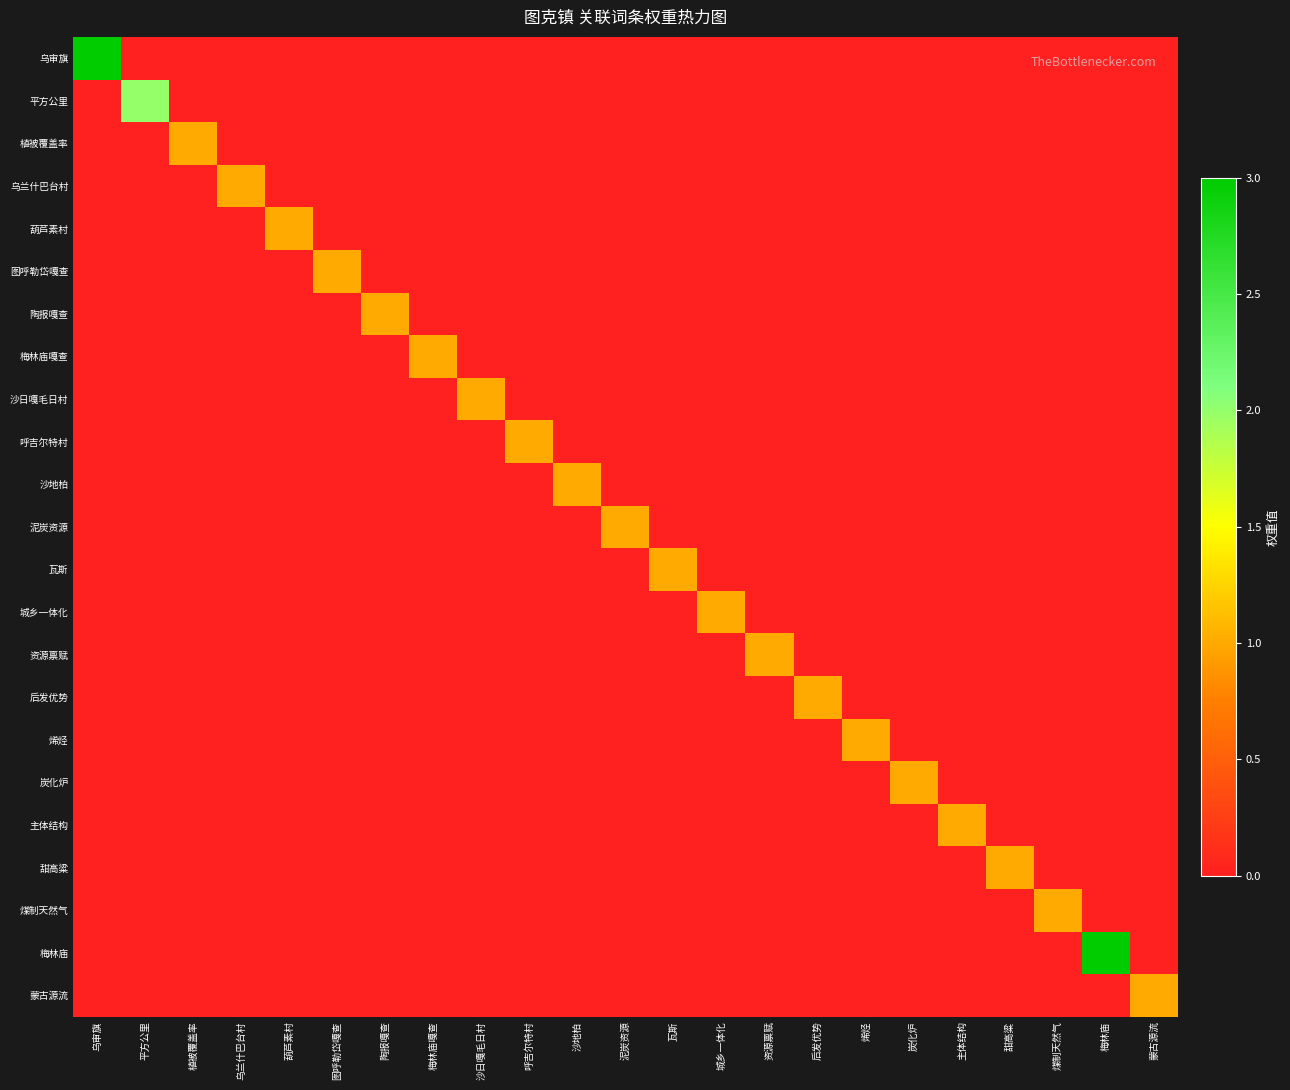

What is the spread (max minus min) of values at 炭化炉?

1